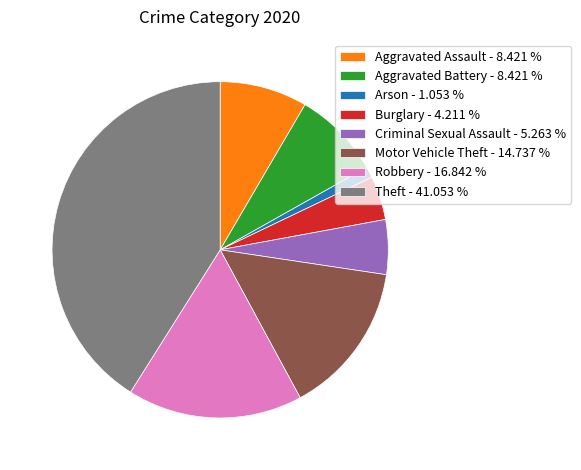

How many slices are in this pie chart?

8